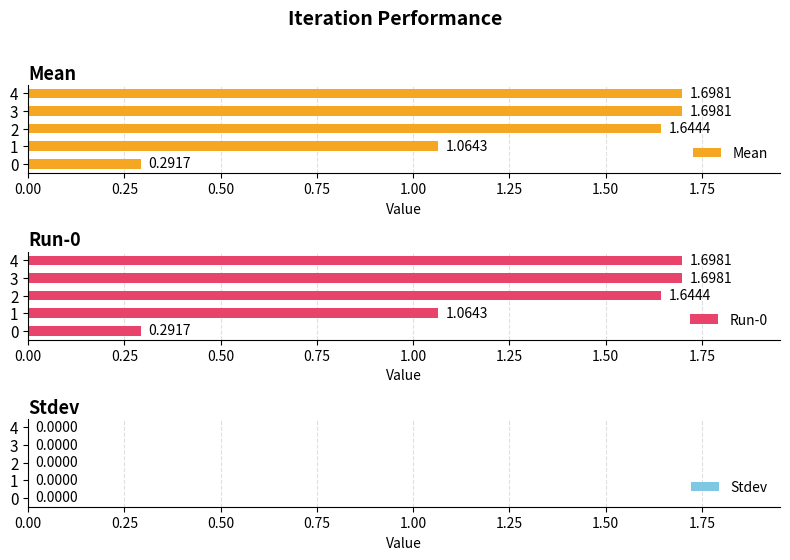

What is the sum of all Mean values?

6.4